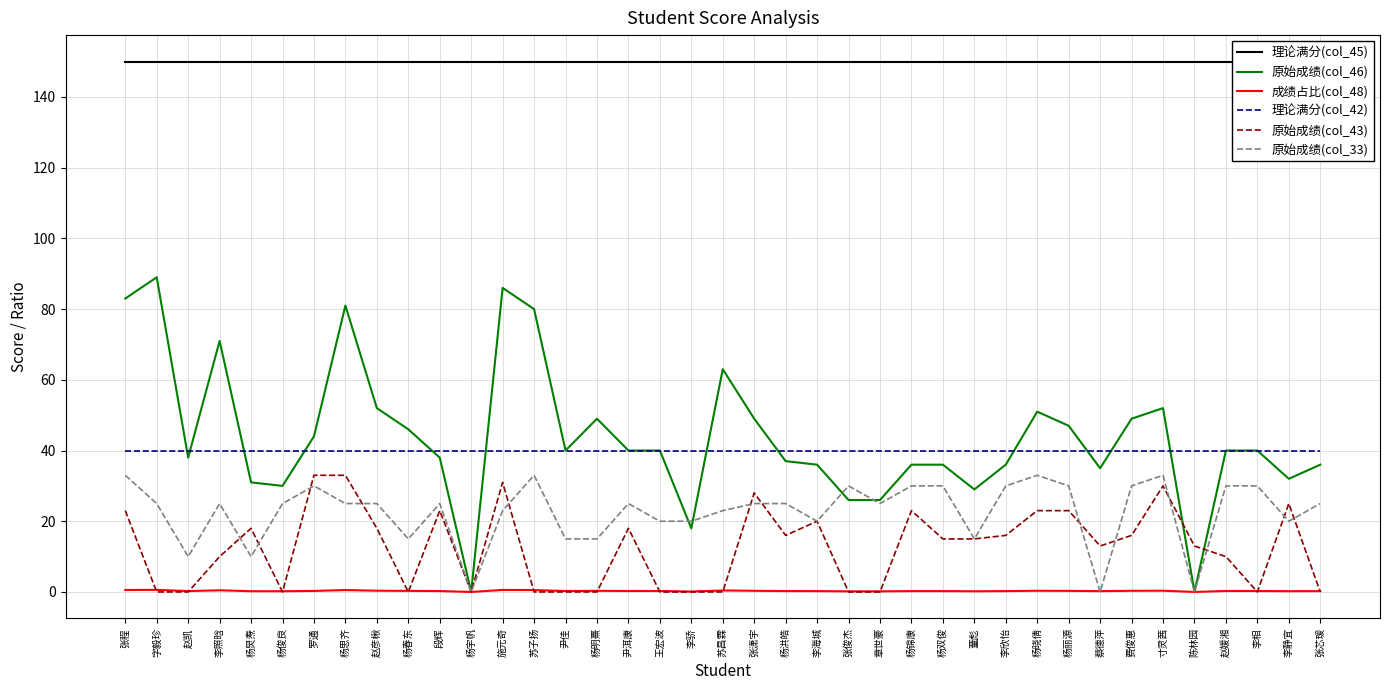

The 原始成绩(col_43) series shows 6.8 at 李欣怡. True or false?

False